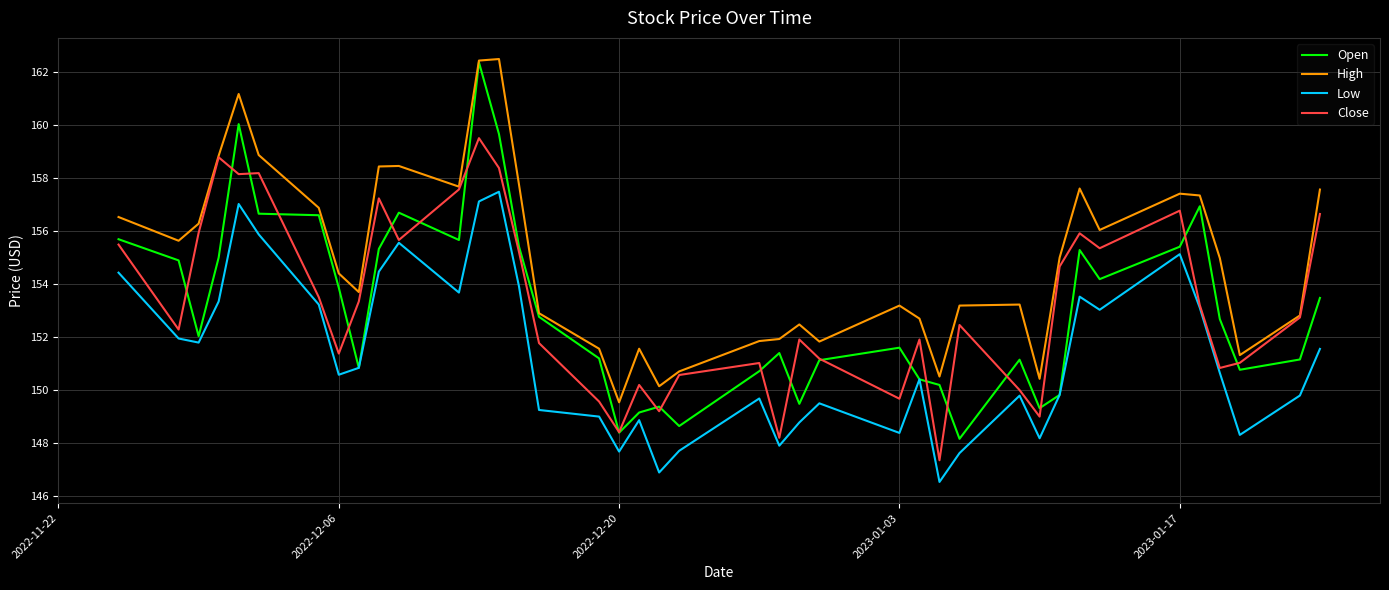

Which series has the largest total across all categories?

High